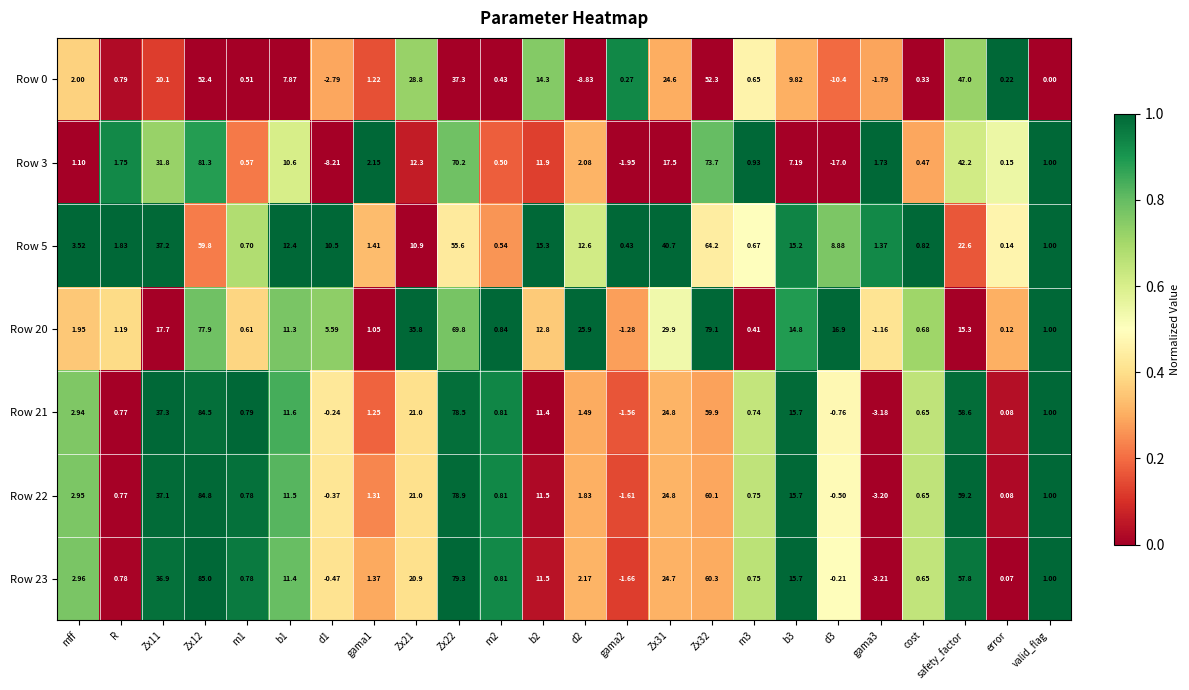

Is the value of Row 20 at error greater than the value of Row 21 at Zx31?

No